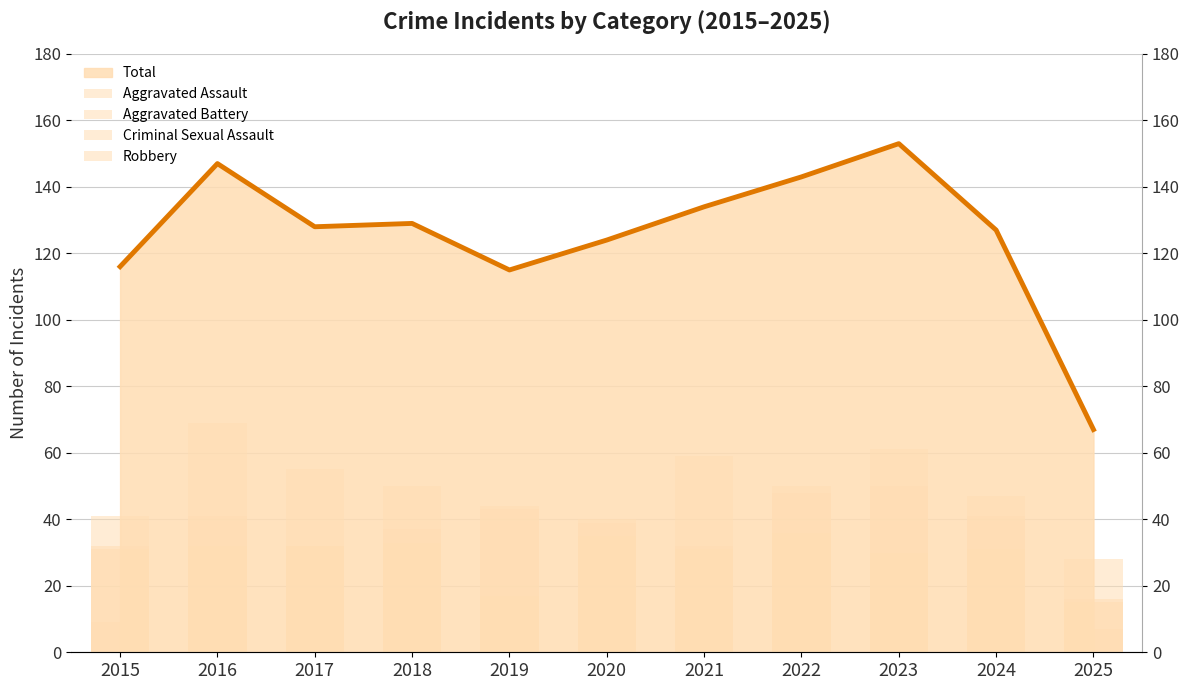

What is the spread (max minus min) of values at 2020?

34